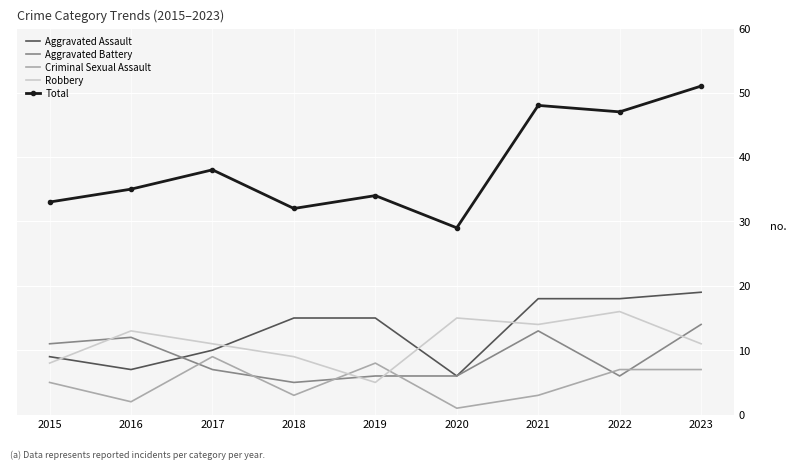

At which category does the chart reach its minimum across all series?

2020